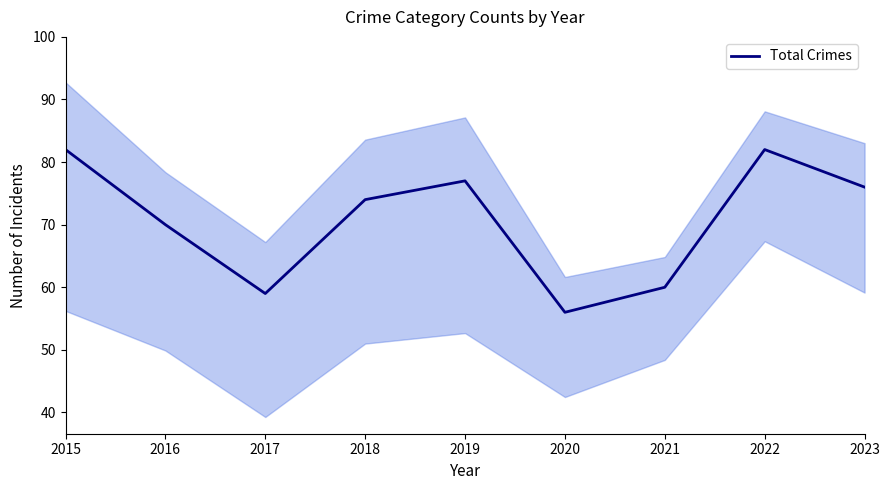

Between 2017 and 2022, which is larger?

2022